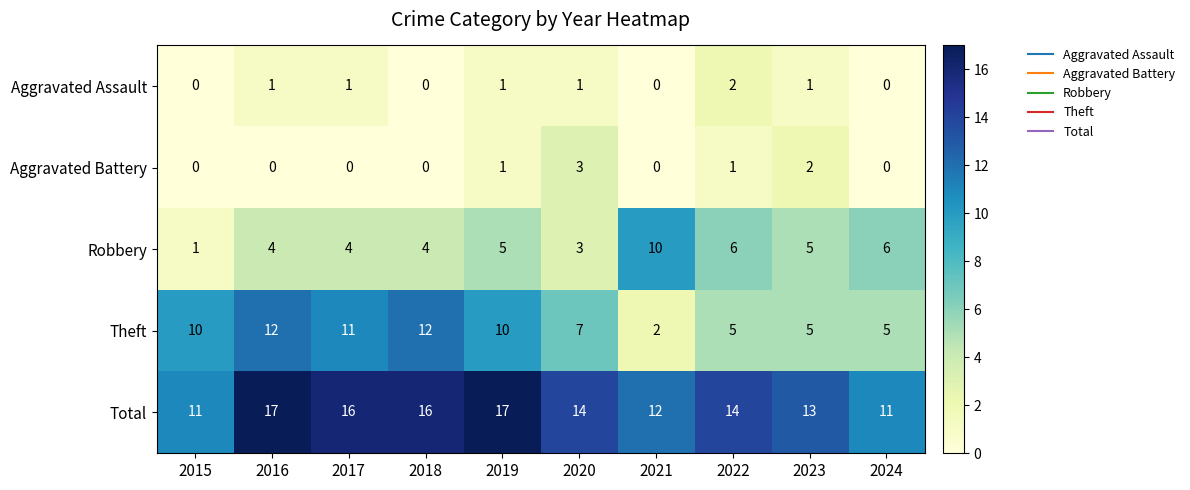

How many data points in Aggravated Assault are less than 1?

4